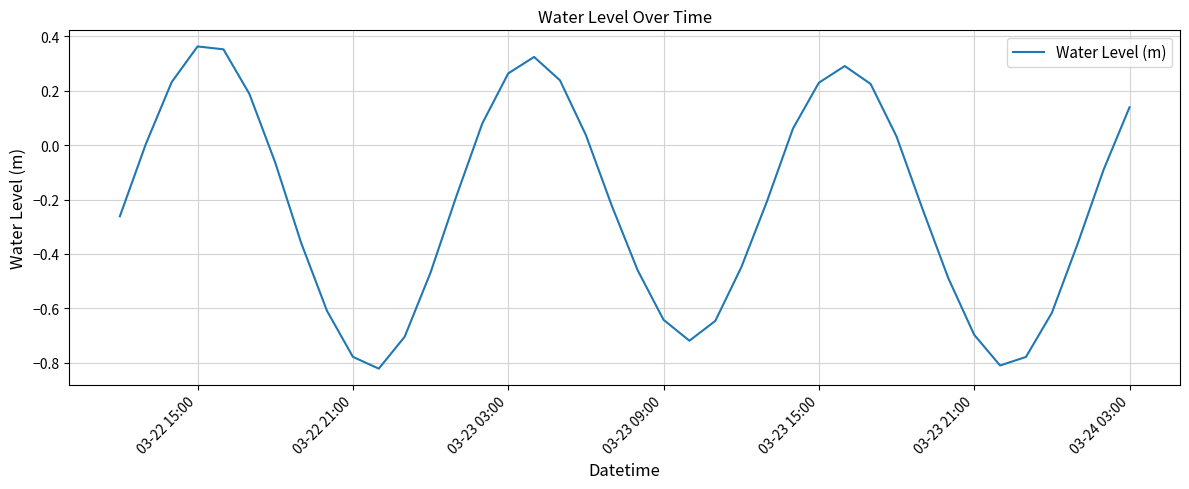

What is the difference between the maximum and minimum values?

1.2